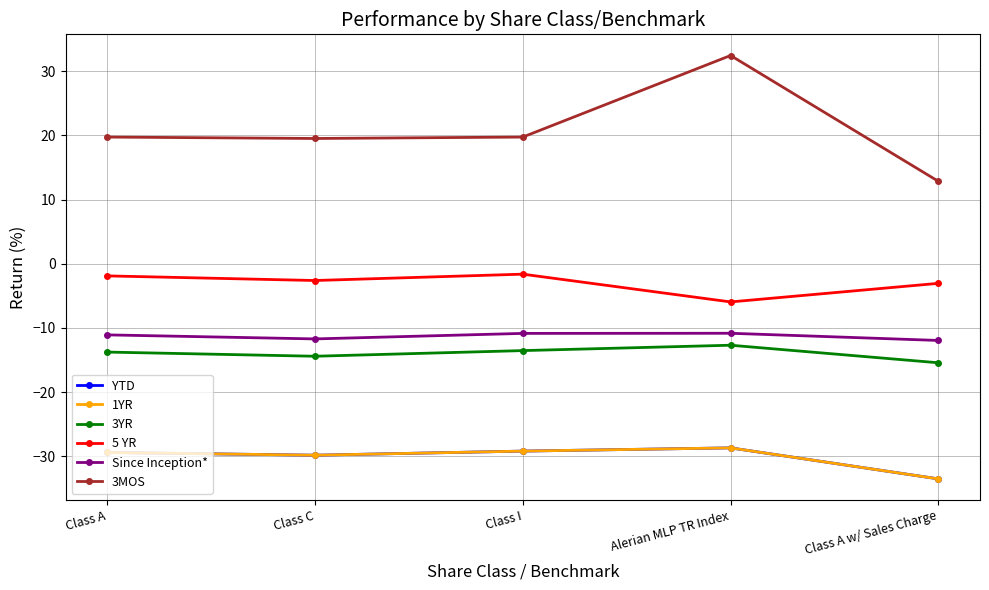

What is the total value across all series at Class A?

-65.8